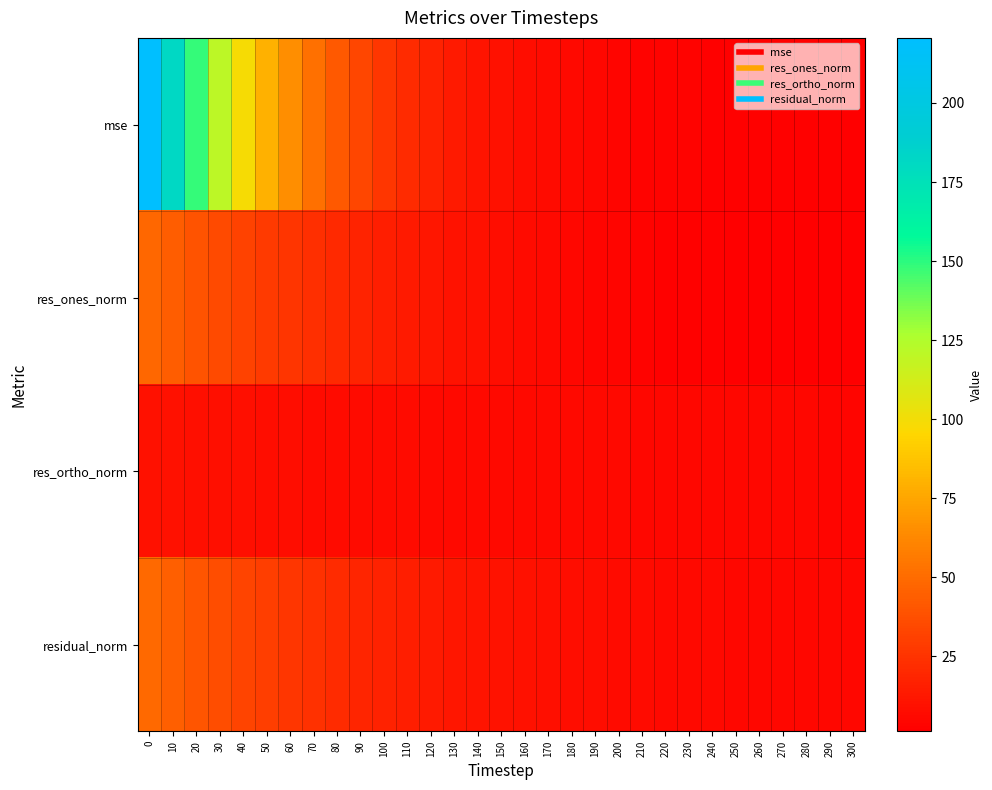

Reading right to left, what are all the values shown in this chart?

mse: 300=2.2	290=2.3	280=2.4	270=2.5	260=2.7	250=2.8	240=3.0	230=3.2	220=3.5	210=3.9	200=4.4	190=5.0	180=5.7	170=6.7	160=7.9	150=9.4	140=11.5	130=14.0	120=16.9	110=21.2	100=26.6	90=33.3	80=42.0	70=52.1	60=64.7	50=80.1	40=98.6	30=121.1	20=148.1	10=181.6	0=220.6
res_ones_norm: 300=1.4	290=1.5	280=1.6	270=1.7	260=2.0	250=2.1	240=2.4	230=2.6	220=3.0	210=3.5	200=4.0	190=4.6	180=5.3	170=6.2	160=7.1	150=8.1	140=9.3	130=10.6	120=12.0	110=13.8	100=15.7	90=17.8	80=20.3	70=22.8	60=25.6	50=28.6	40=31.9	30=35.5	20=39.4	10=43.7	0=48.3
res_ortho_norm: 300=4.7	290=4.8	280=4.9	270=4.9	260=5.0	250=5.1	240=5.2	230=5.3	220=5.4	210=5.5	200=5.7	190=5.8	180=5.9	170=6.0	160=6.0	150=6.2	140=6.3	130=6.4	120=6.4	110=6.6	100=6.7	90=6.9	80=7.1	70=7.3	60=7.6	50=7.9	40=8.2	30=8.6	20=9.0	10=9.4	0=9.9
residual_norm: 300=4.9	290=5.0	280=5.1	270=5.2	260=5.4	250=5.5	240=5.8	230=5.9	220=6.2	210=6.6	200=6.9	190=7.4	180=7.9	170=8.6	160=9.3	150=10.1	140=11.2	130=12.4	120=13.7	110=15.3	100=17.1	90=19.1	80=21.5	70=24.0	60=26.7	50=29.7	40=32.9	30=36.5	20=40.4	10=44.7	0=49.3